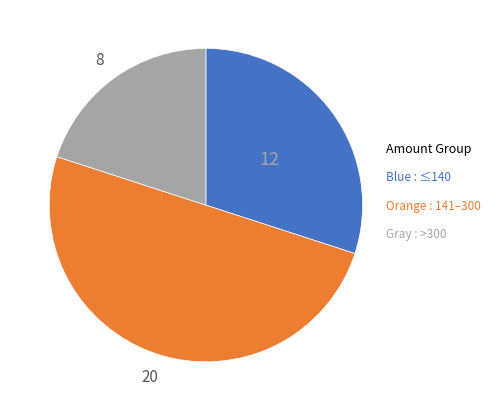

How many slices are in this pie chart?

3